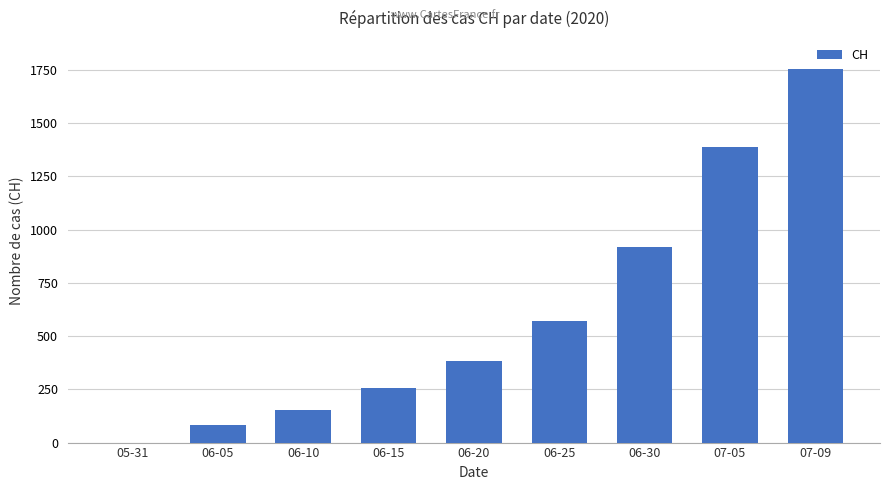

How many positive values are there?

8